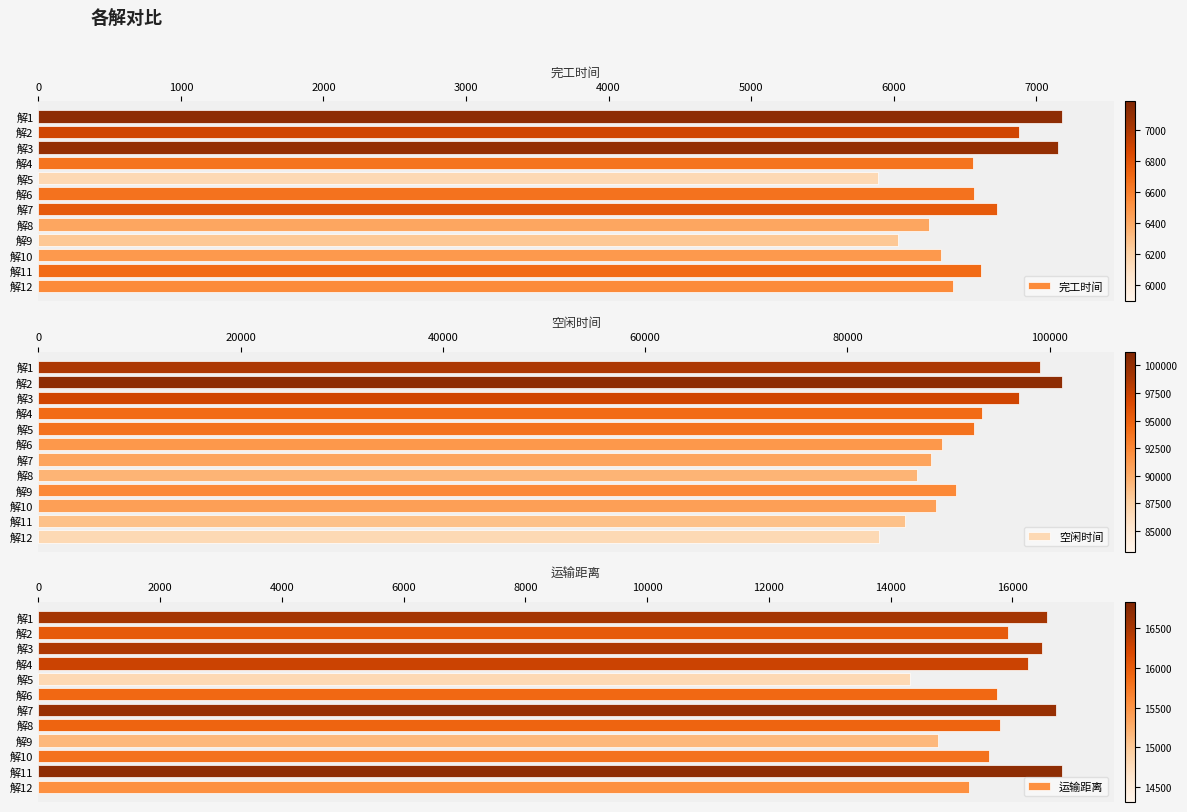

What is the minimum value for 空闲时间?

83110.7